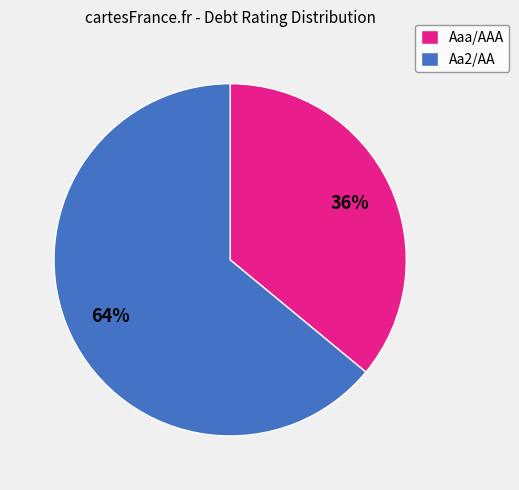

To the nearest percent, what is the average slice percentage?

50%